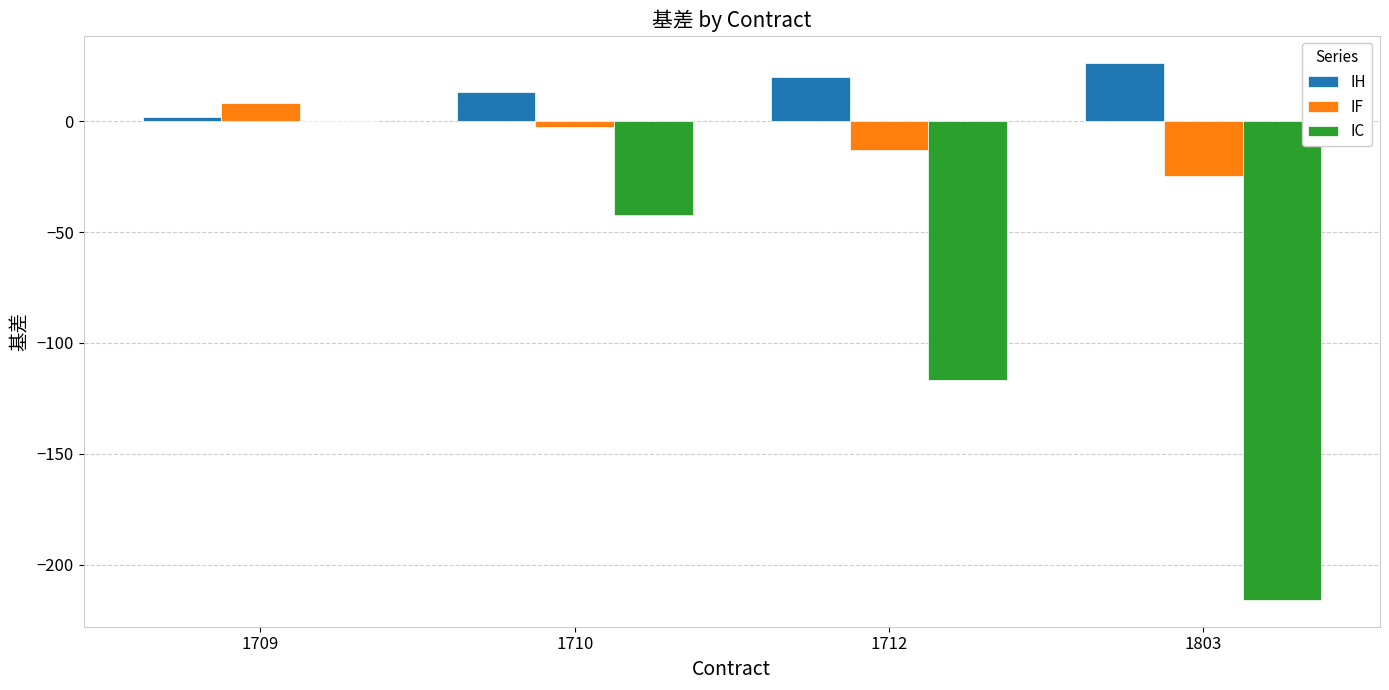

What is the average value of the IC series?

-93.7